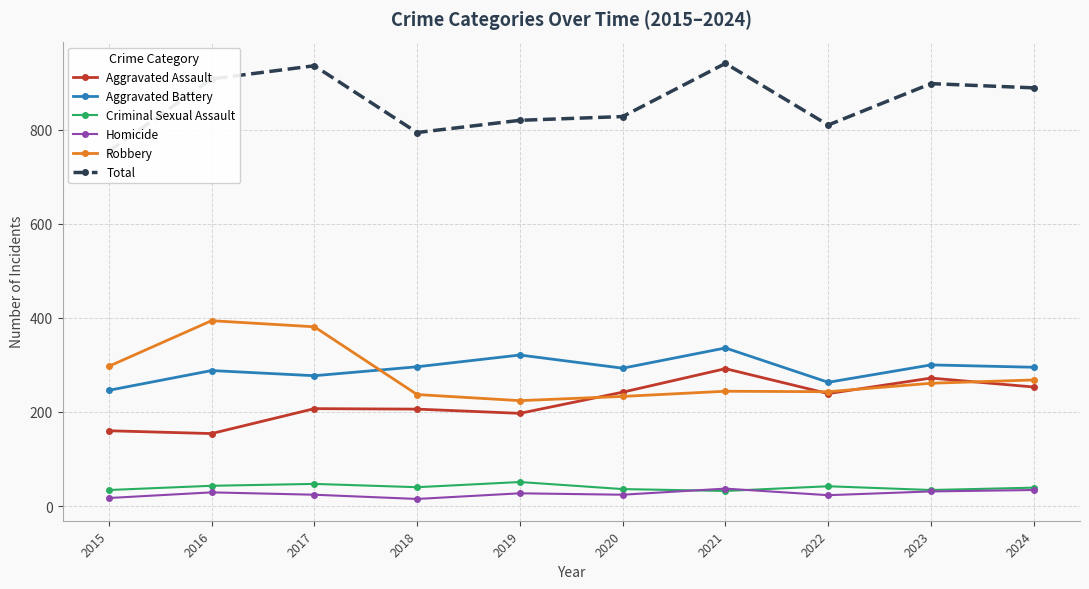

Between 2015 and 2021, which series saw the biggest shift?

Total